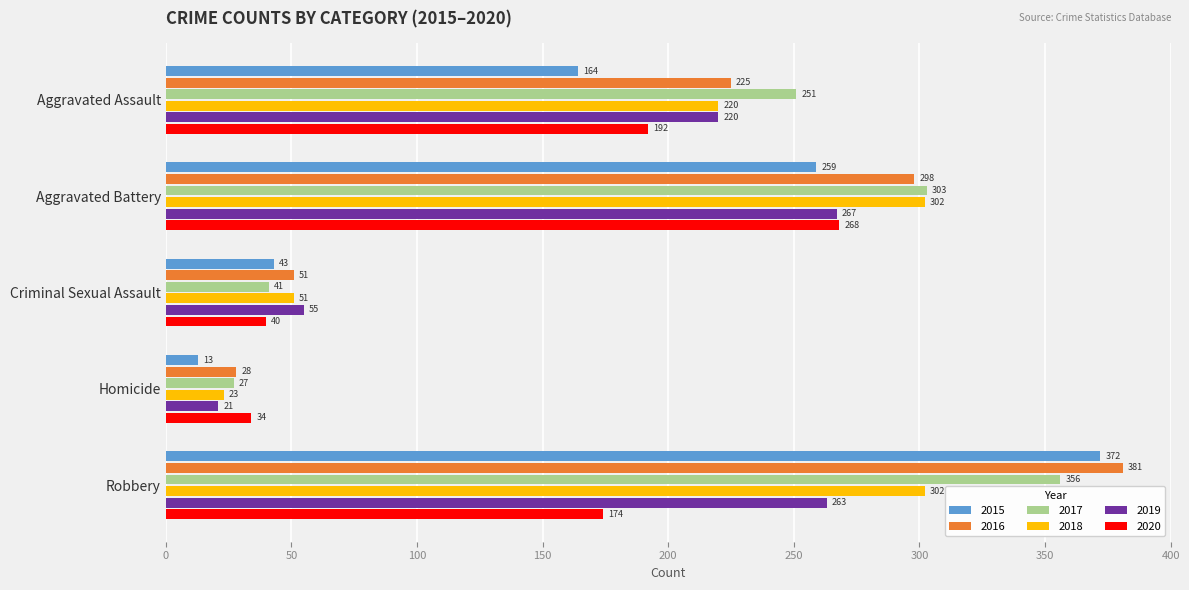

What is the difference between the maximum and minimum values in the 2018 series?

279